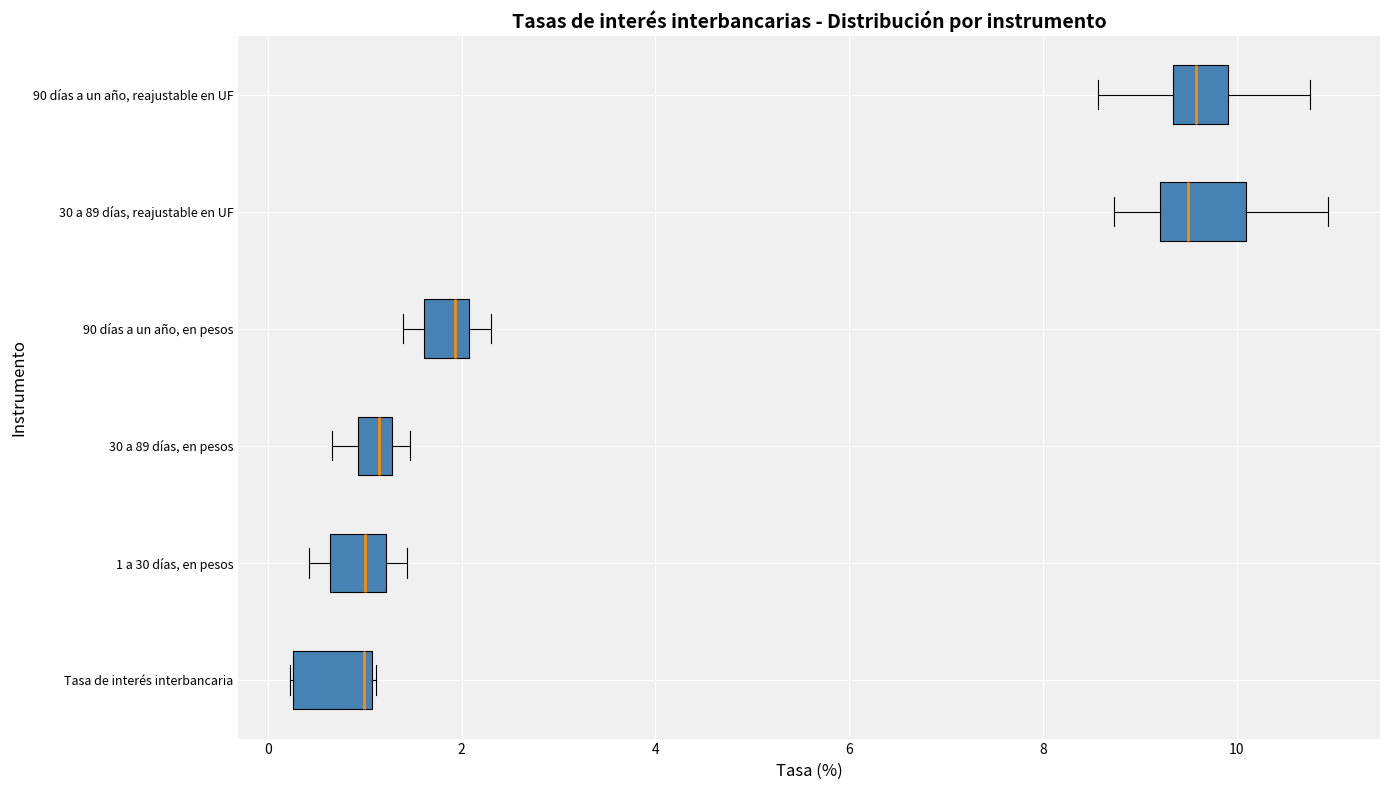

Reading bottom to top, transcribe this box plot: for each box, give where its median line is, the range the box spans, and where its two whiskers end, as read against the x-axis. The values are not printed on the chart, so give them approximately, as read against the axis.

Tasa de interés interbancaria: median 1.0 (just left of the box's right edge), box 0.2 to 1.0, whiskers 0.2 to 1.2
1 a 30 días, en pesos: median 1.0, box 0.6 to 1.2, whiskers 0.4 to 1.4
30 a 89 días, en pesos: median 1.2 (inside the box), box 1.0 to 1.2, whiskers 0.6 to 1.4
90 días a un año, en pesos: median 2.0 (just left of the box's right edge), box 1.6 to 2.0, whiskers 1.4 to 2.4
30 a 89 días, reajustable en UF: median 9.4, box 9.2 to 10.0, whiskers 8.8 to 11.0
90 días a un año, reajustable en UF: median 9.6, box 9.4 to 10.0, whiskers 8.6 to 10.8